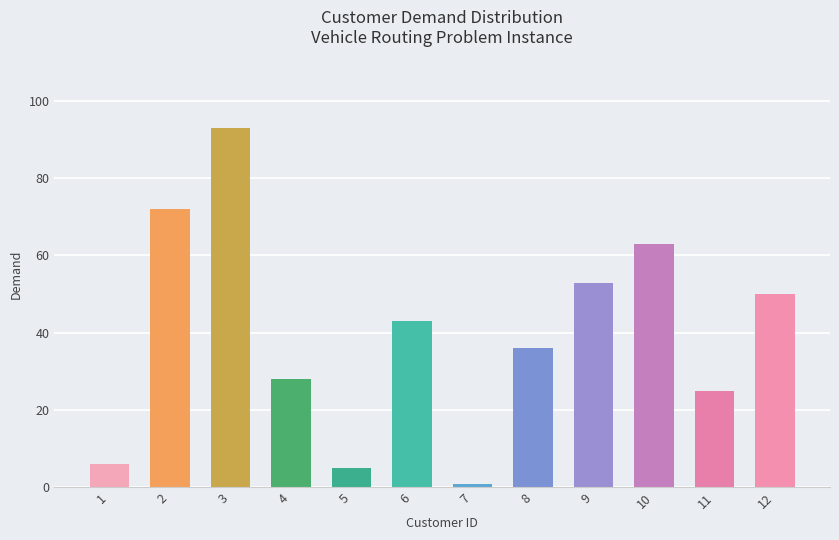

What is the value of the 7th bar from the left?

1